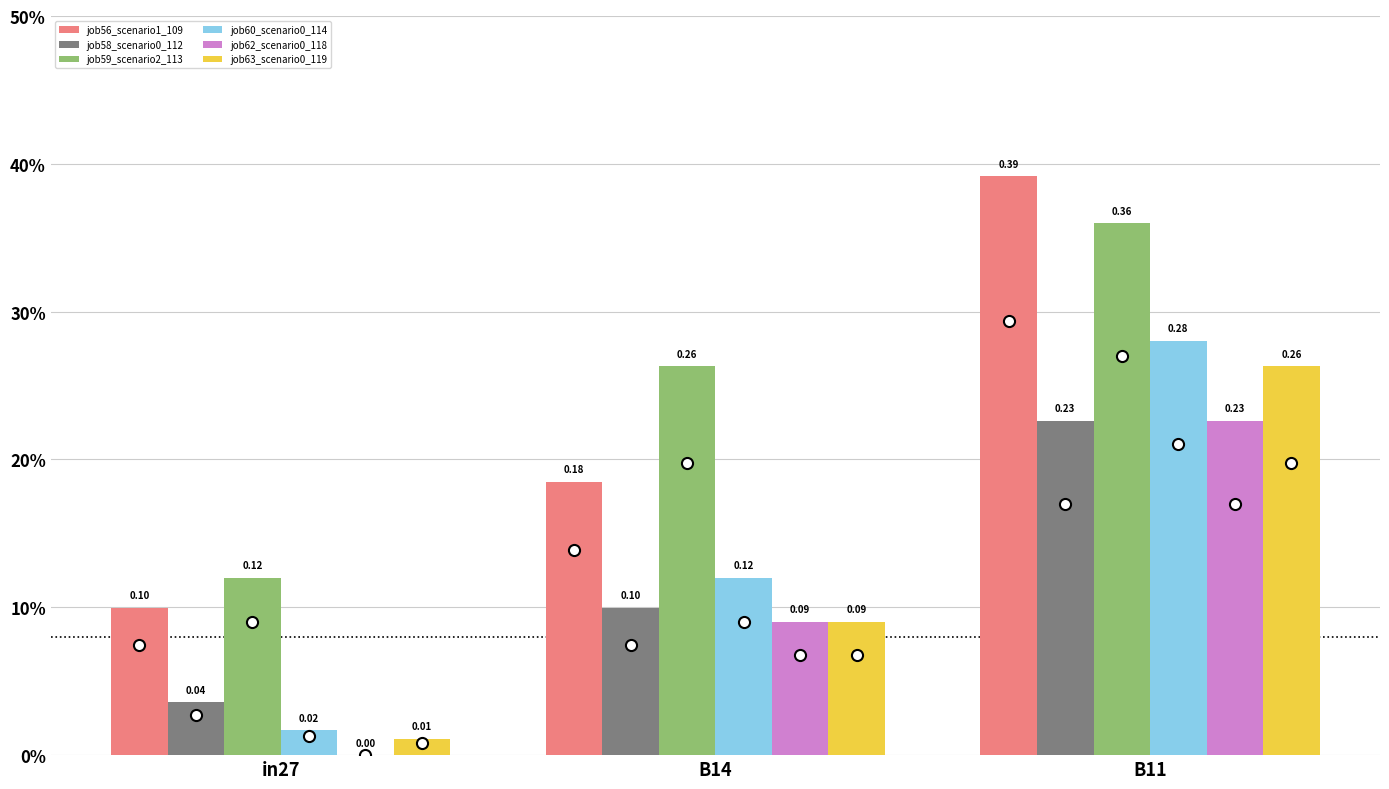

What is the difference between the maximum and second lowest values in the job63_scenario0_119 series?

0.2